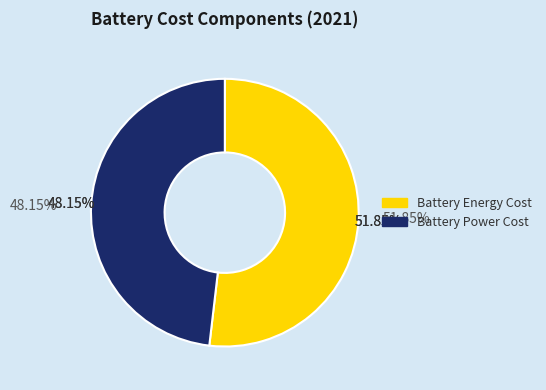

To the nearest percent, what percentage of the pie is Battery Power Cost?

48%